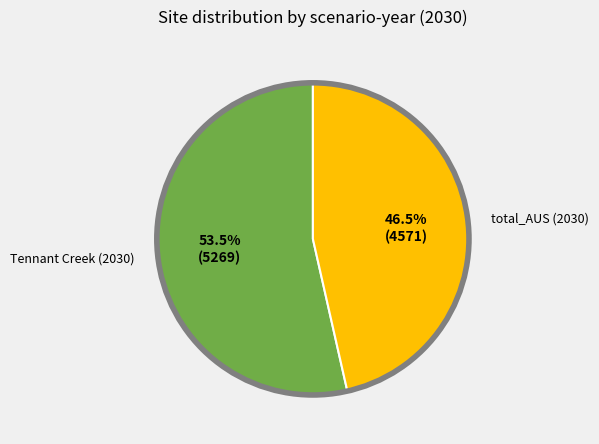

Does any single category account for the majority?

Yes